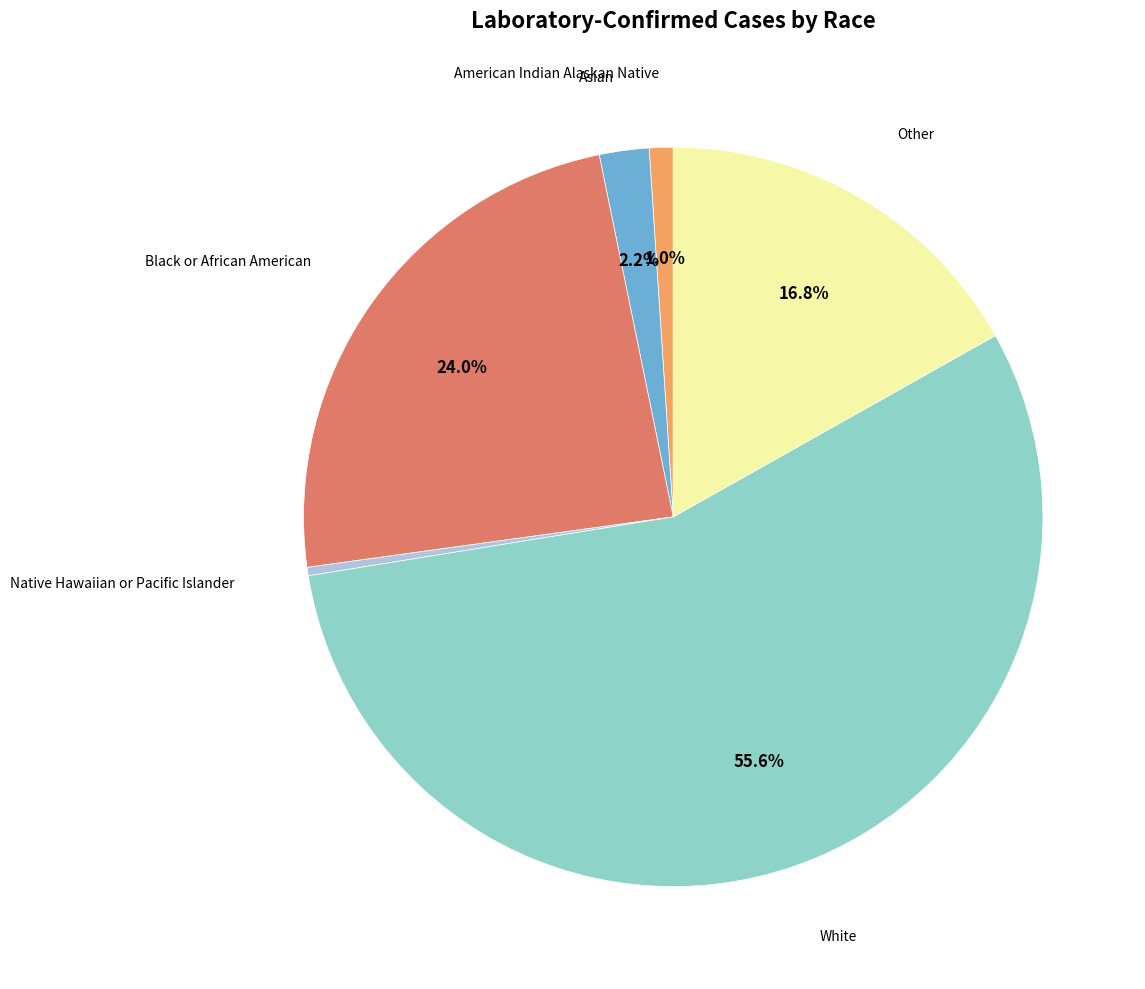

Is there a majority slice in this chart?

Yes